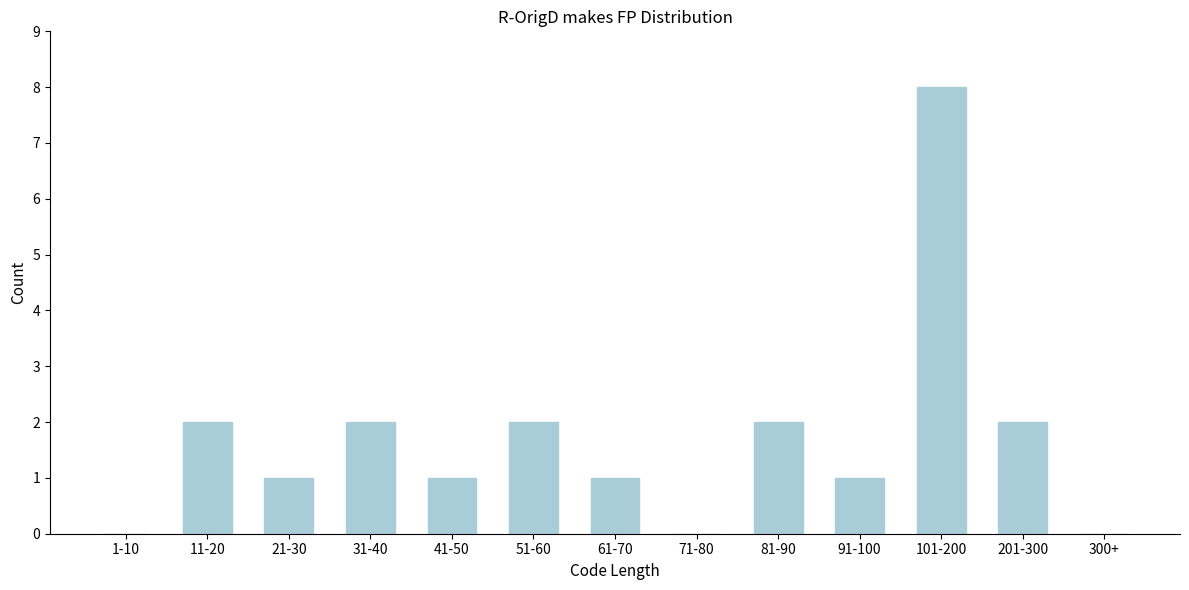

Reading left to right, transcribe all the data shown in this chart.

1-10=0	11-20=2	21-30=1	31-40=2	41-50=1	51-60=2	61-70=1	71-80=0	81-90=2	91-100=1	101-200=8	201-300=2	300+=0